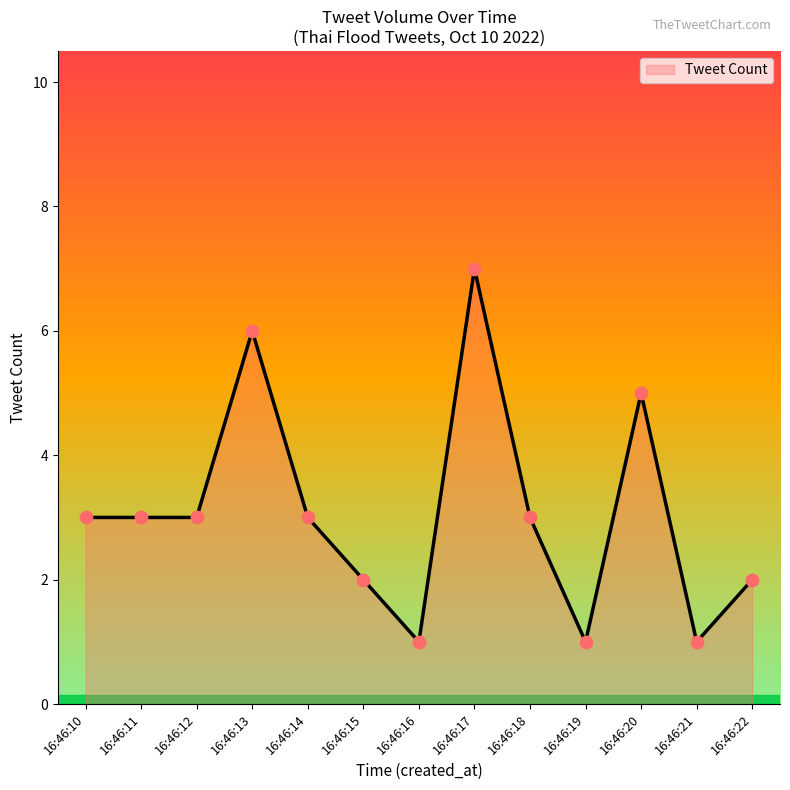

Approximately how many times larger is the value at 16:46:17 compared to 16:46:12?

2.3